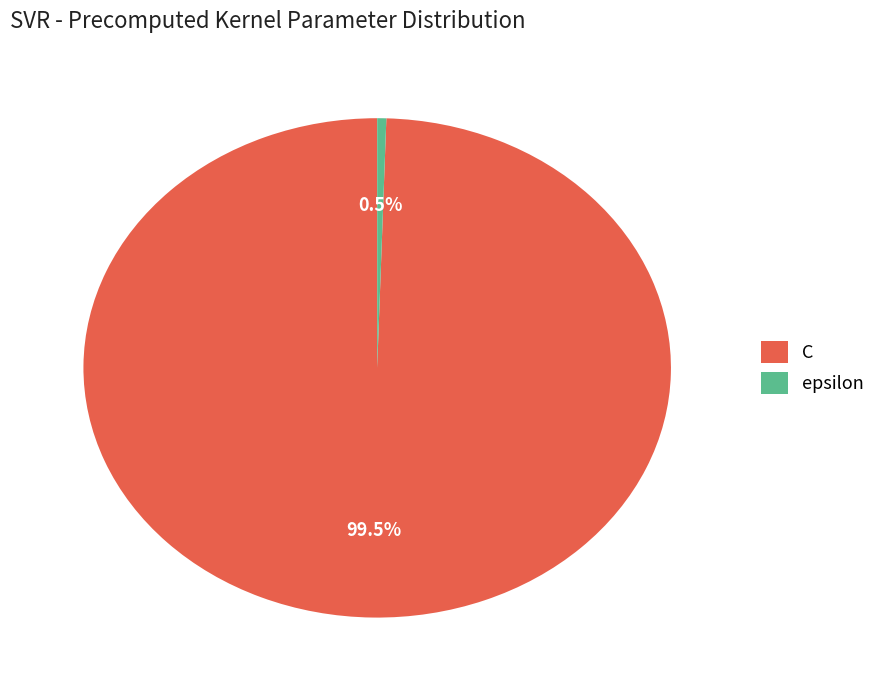

Which slice is the largest?

C